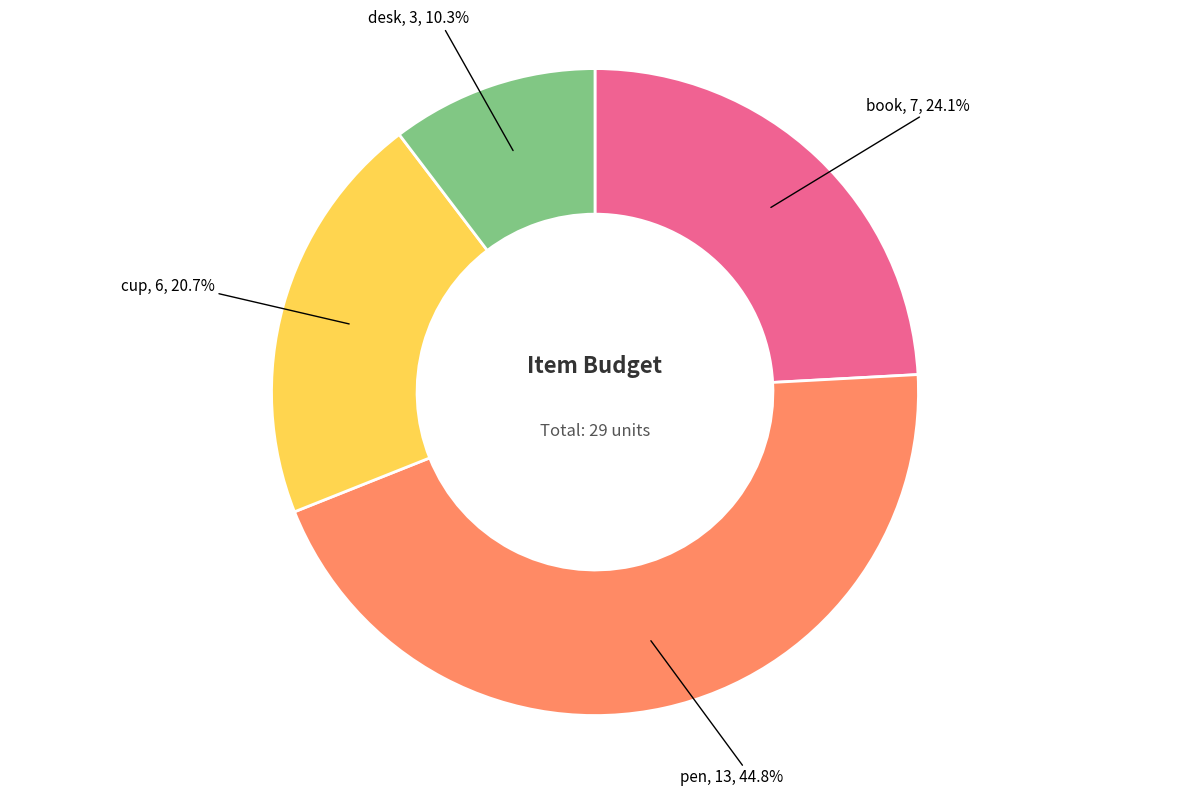

Is there a majority slice in this chart?

No